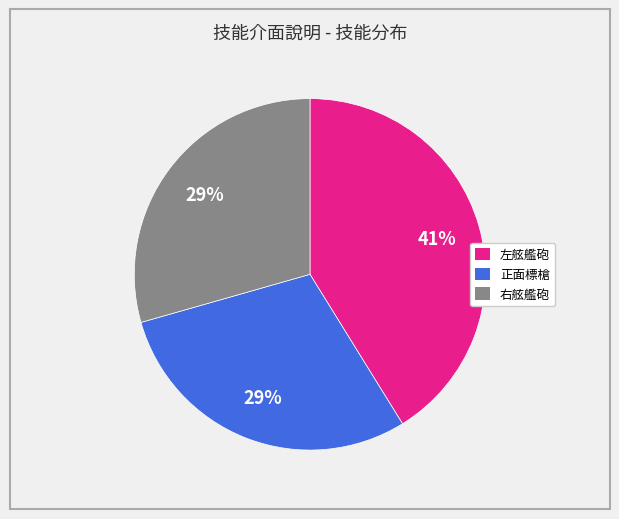

Is the sum of 正面標槍 and 左舷艦砲 greater than half?

Yes